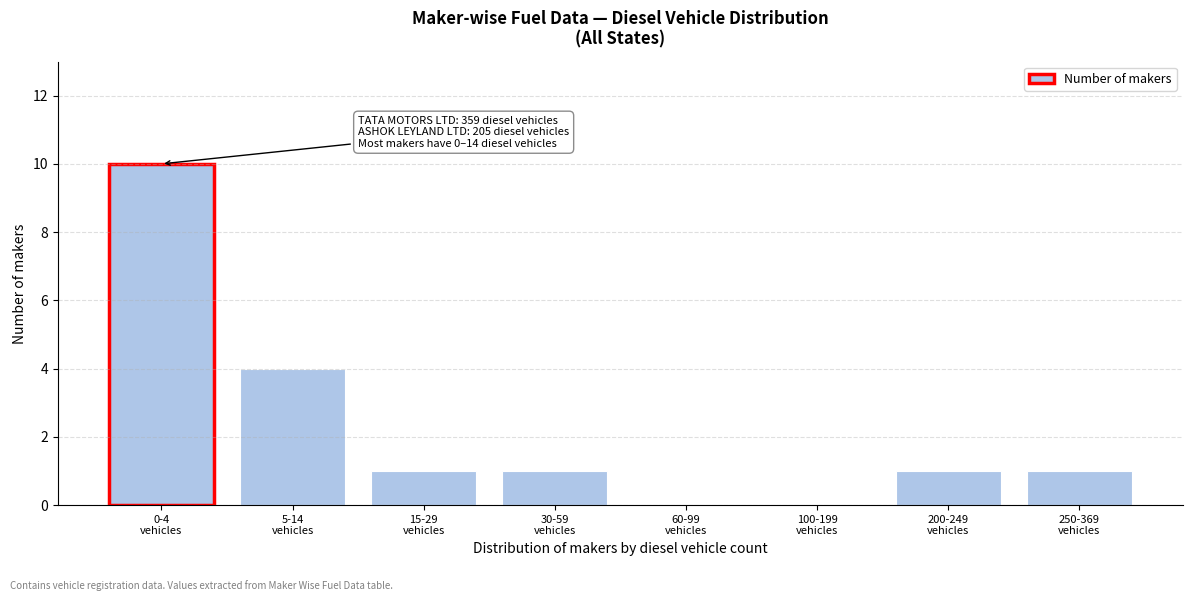

What is the maximum value shown in the chart?

10